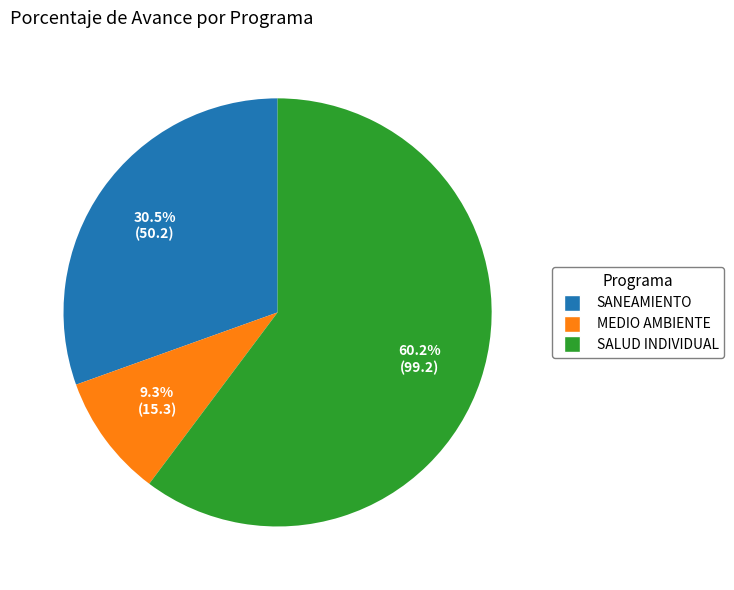

Is there any slice that represents more than half of the pie?

Yes